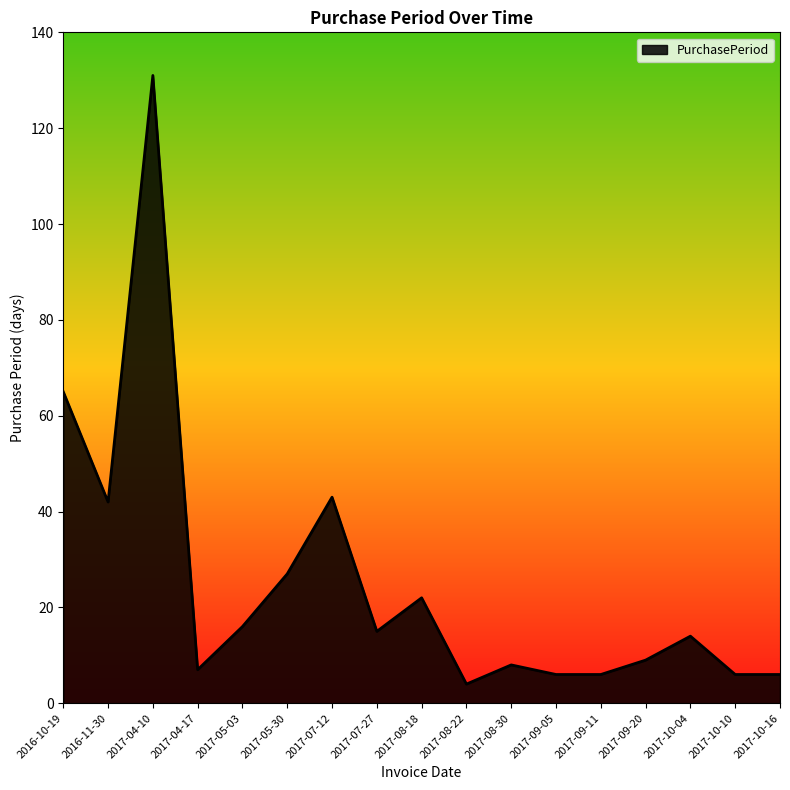

What is the change in value from 2016-10-19 to 2017-07-27?

-50